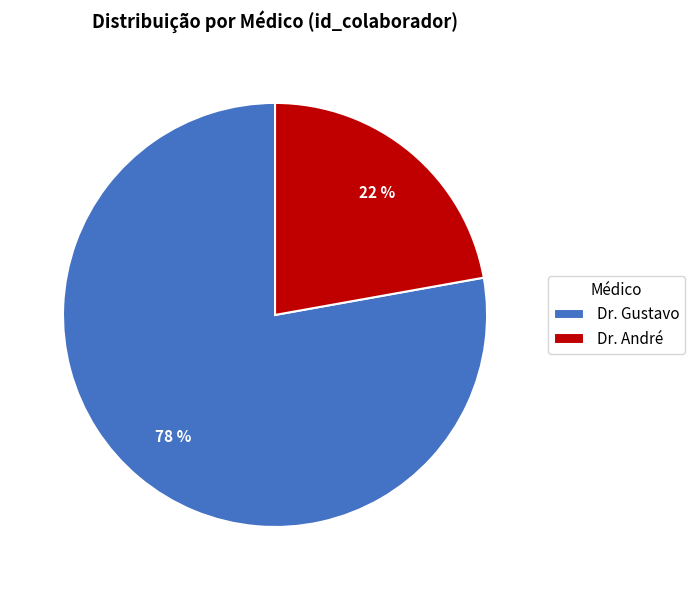

Is there any slice that represents more than half of the pie?

Yes